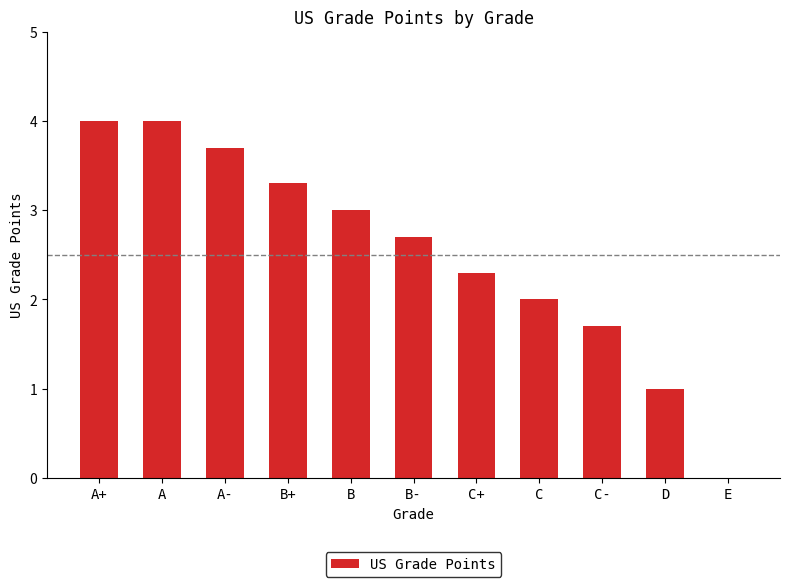

Where is the data nearest to the value 2?

C